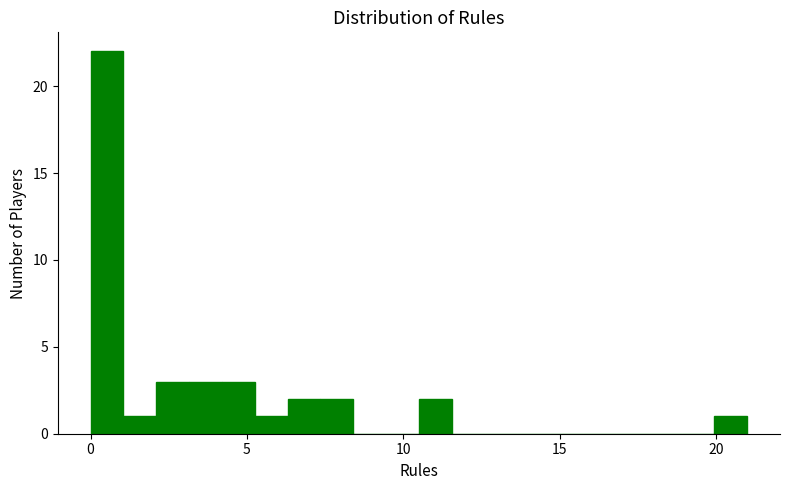

Around what value on the x-axis is the tallest bar? Give the approximate position of its centre, as read against the axis.

0.5